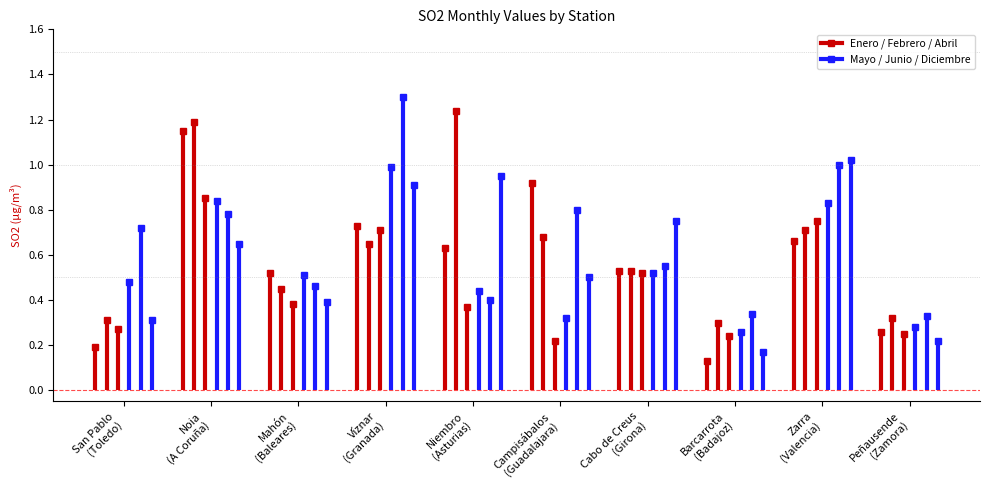

At which label does Enero reach its peak?

Noia
(A Coruña)